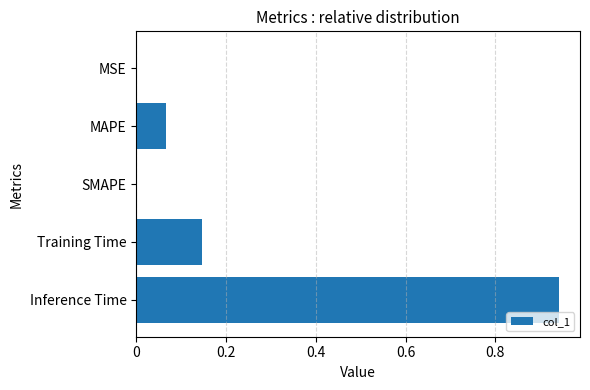

Which category has the highest value across all series?

Inference Time